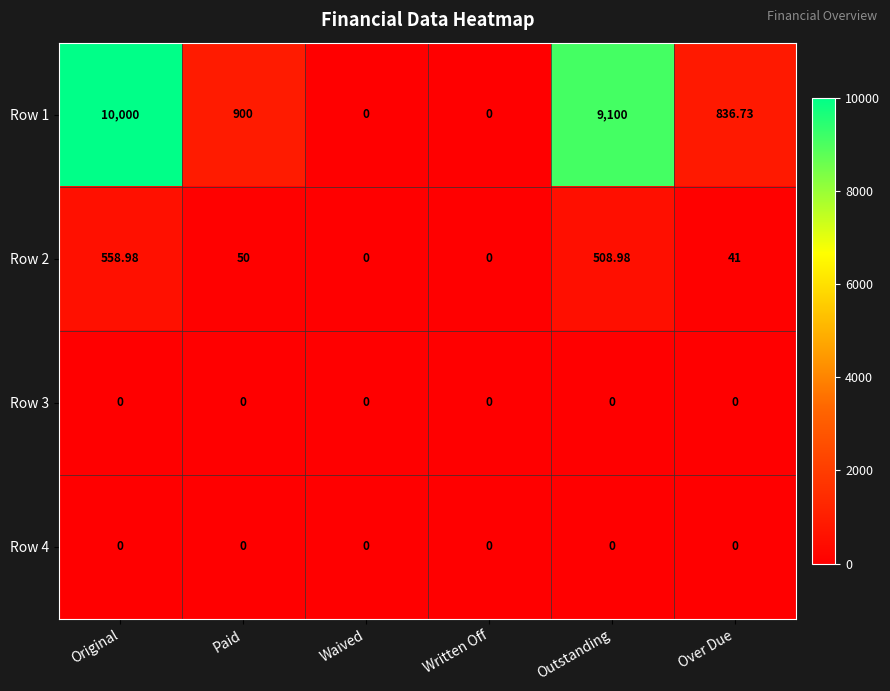

Count the number of categories in the chart.

6